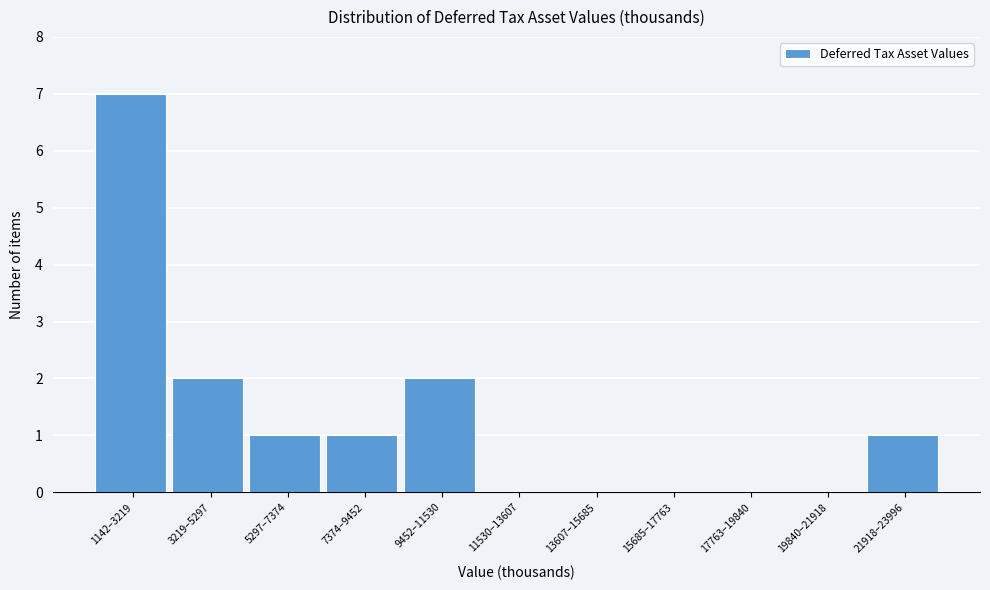

Reading left to right, transcribe all the data shown in this chart.

1142–3219=7	3219–5297=2	5297–7374=1	7374–9452=1	9452–11530=2	11530–13607=0	13607–15685=0	15685–17763=0	17763–19840=0	19840–21918=0	21918–23996=1